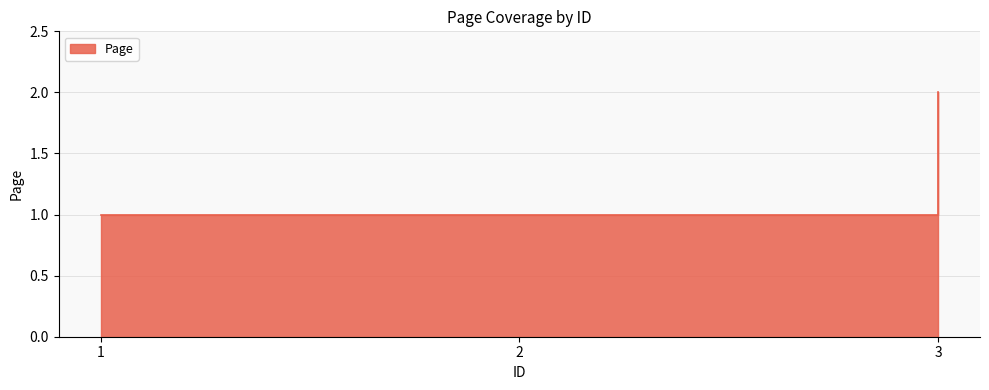

True or false: the data shows 1 at 2.

True